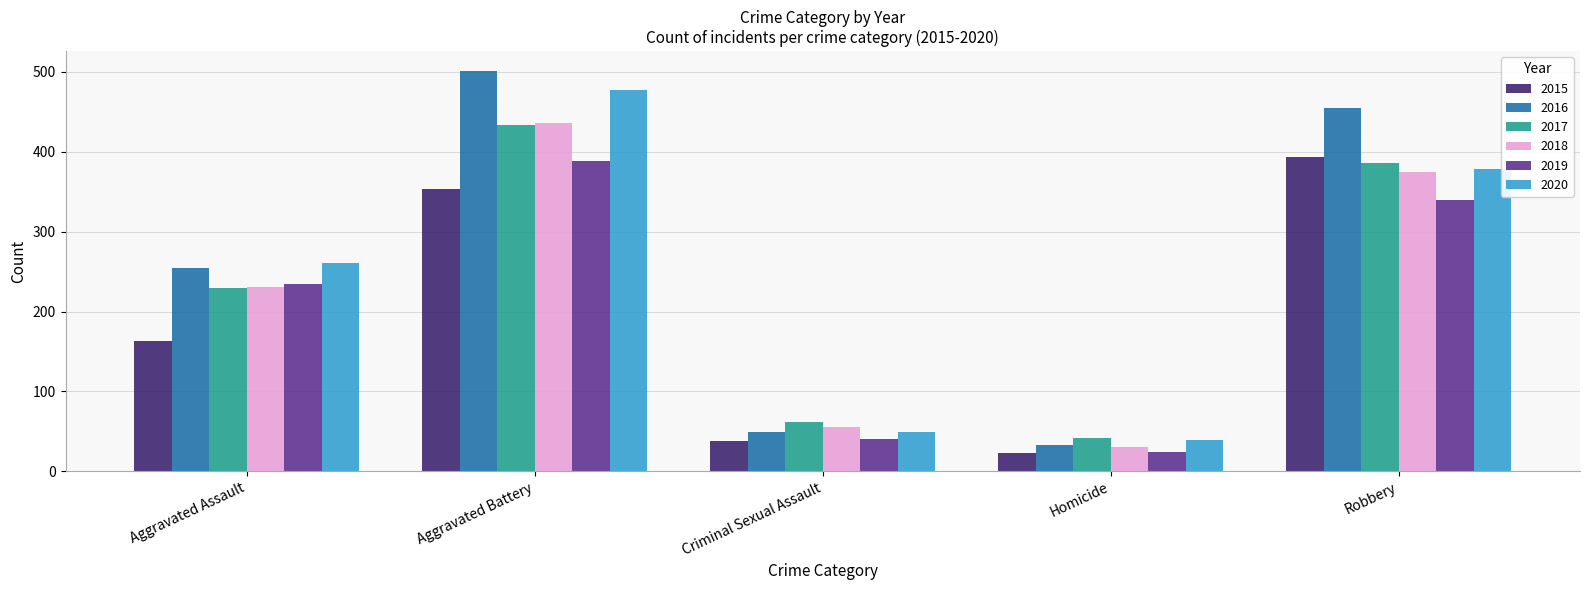

What is the spread (max minus min) of values at Criminal Sexual Assault?

24